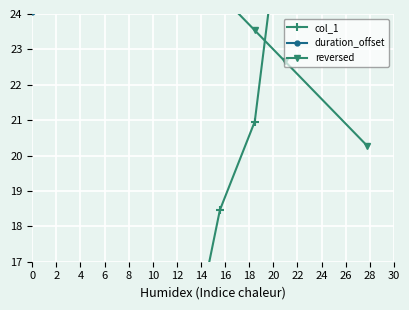

Which series has the widest spread of values?

duration_offset